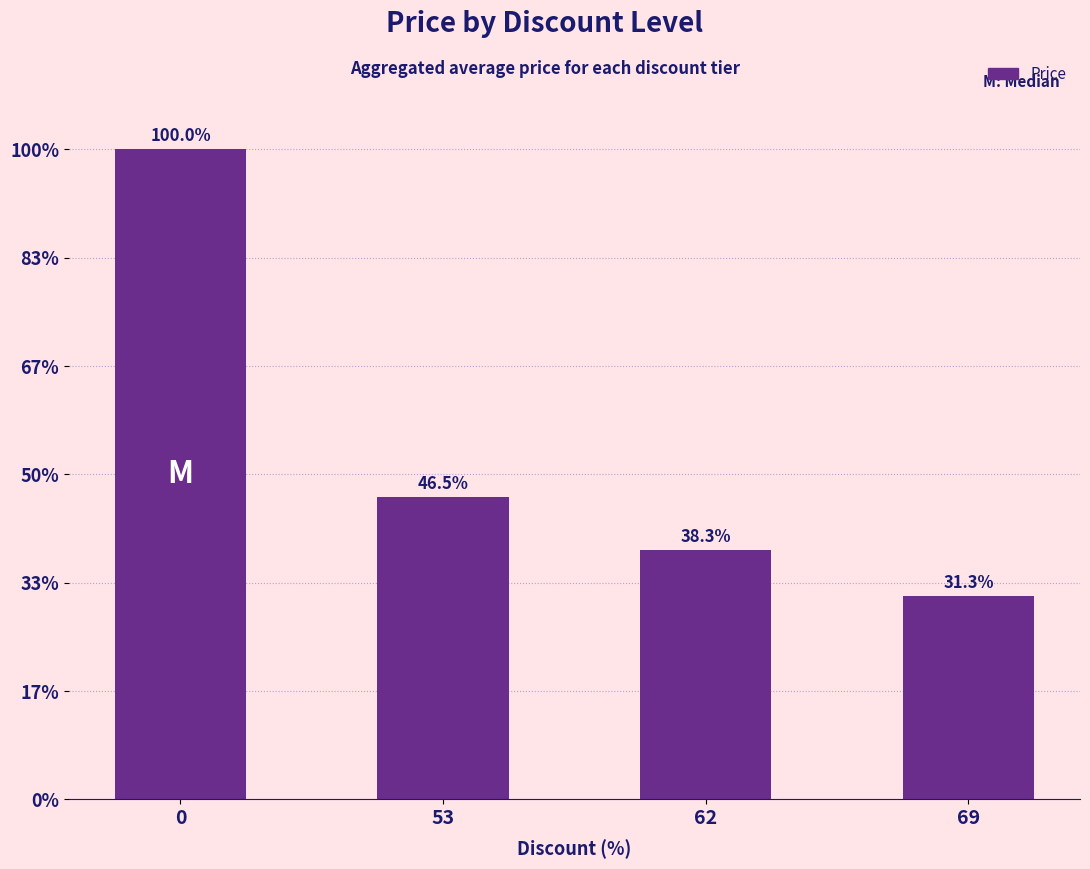

What is the sum of all values?

6483000